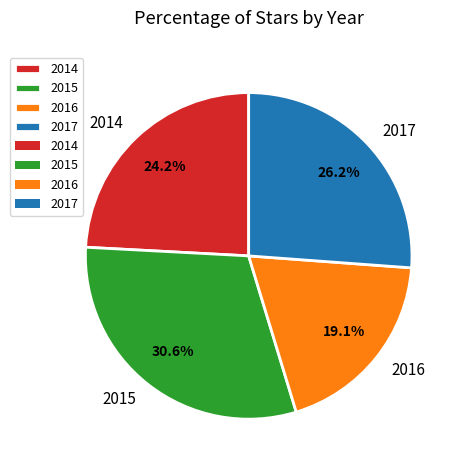

To the nearest percent, what percentage of the pie is 2016?

19%